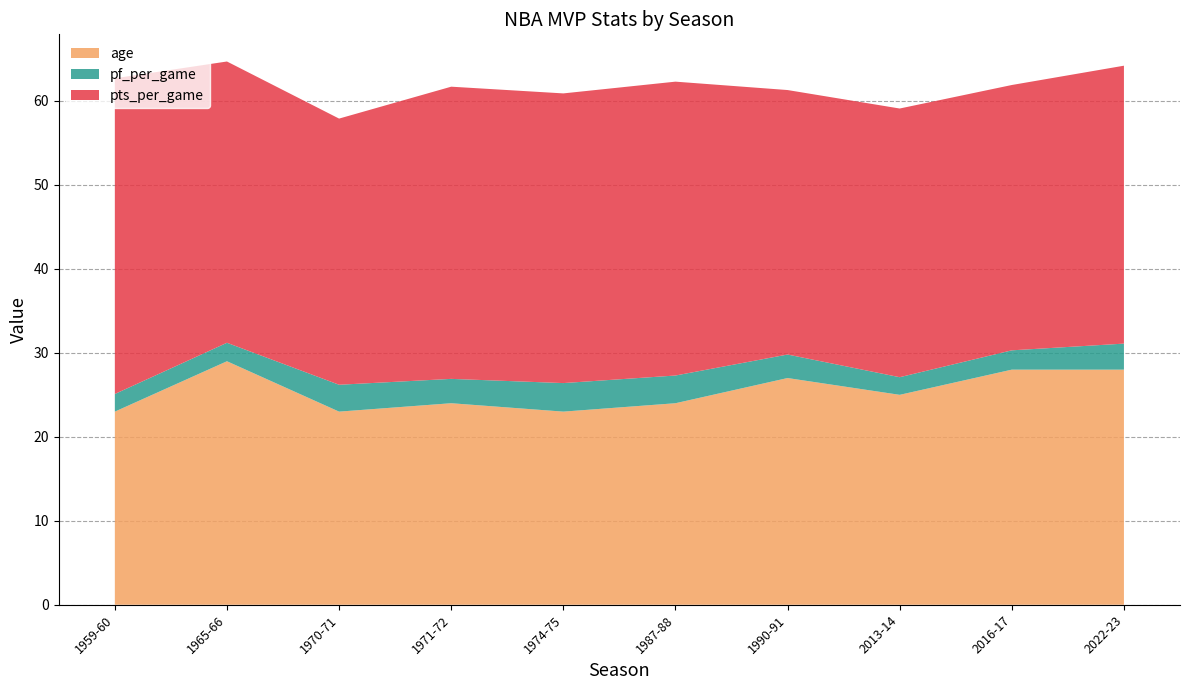

Reading right to left, transcribe all the data shown in this chart.

pts_per_game: 2022-23=33.1	2016-17=31.6	2013-14=32.0	1990-91=31.5	1987-88=35.0	1974-75=34.5	1971-72=34.8	1970-71=31.7	1965-66=33.5	1959-60=37.6
pf_per_game: 2022-23=3.1	2016-17=2.3	2013-14=2.1	1990-91=2.8	1987-88=3.3	1974-75=3.4	1971-72=2.9	1970-71=3.2	1965-66=2.2	1959-60=2.1
age: 2022-23=28.0	2016-17=28.0	2013-14=25.0	1990-91=27.0	1987-88=24.0	1974-75=23.0	1971-72=24.0	1970-71=23.0	1965-66=29.0	1959-60=23.0